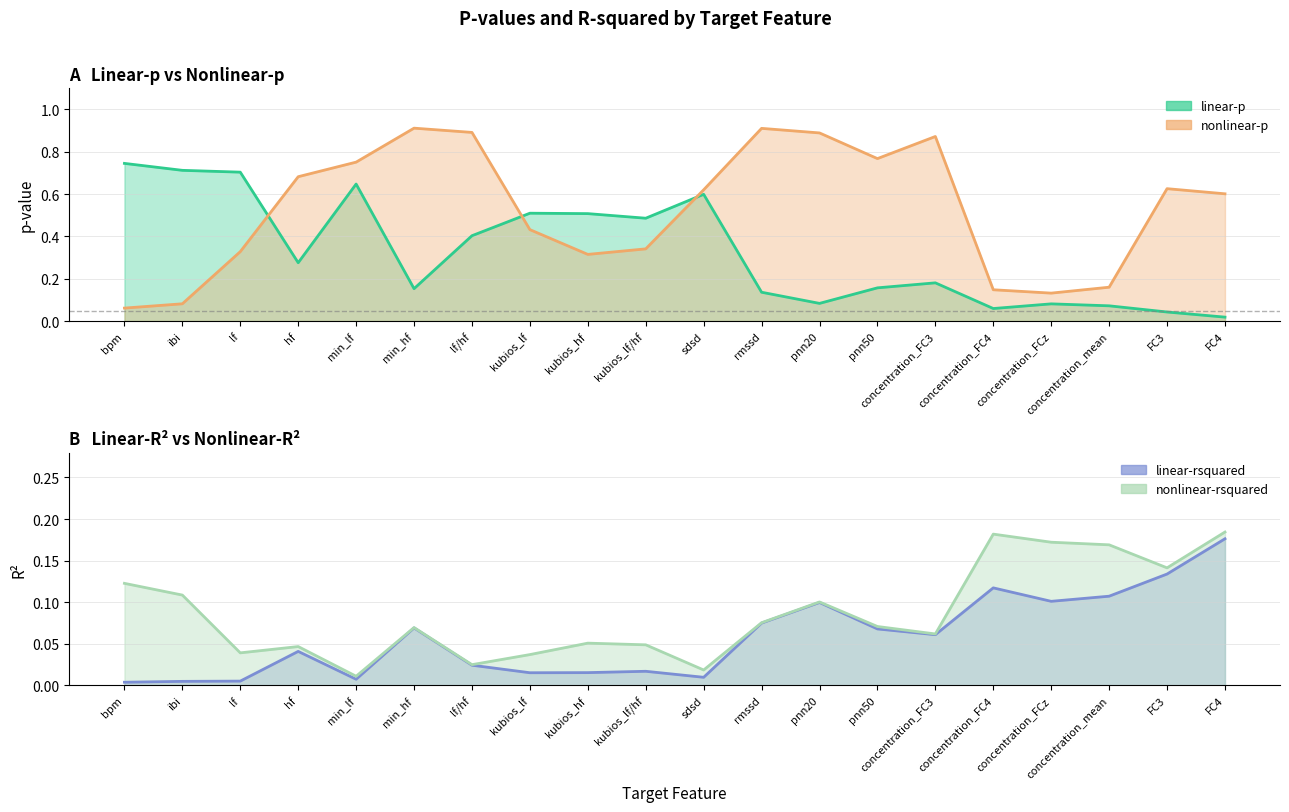

Rank the categories by nonlinear-rsquared value from highest to lowest.

FC4, concentration_FC4, concentration_FCz, concentration_mean, FC3, bpm, ibi, pnn20, rmssd, pnn50, min_hf, concentration_FC3, kubios_hf, kubios_lf/hf, hf, lf, kubios_lf, lf/hf, sdsd, min_lf